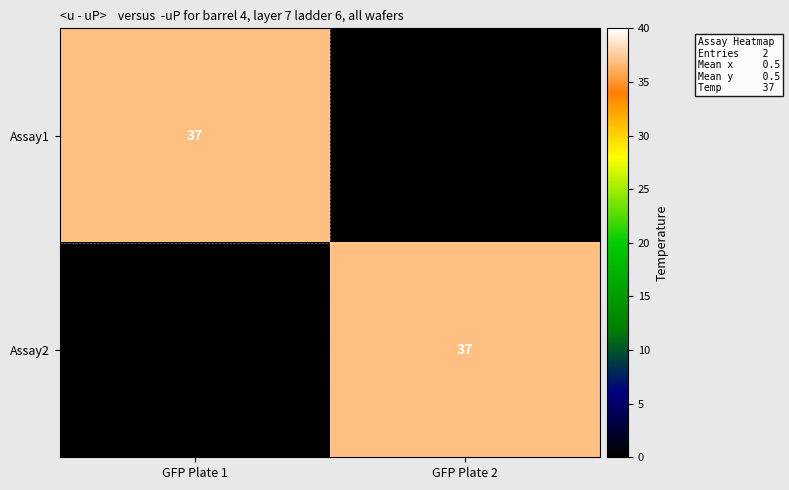

Is it true that Assay2 equals 37 at GFP Plate 2?

True